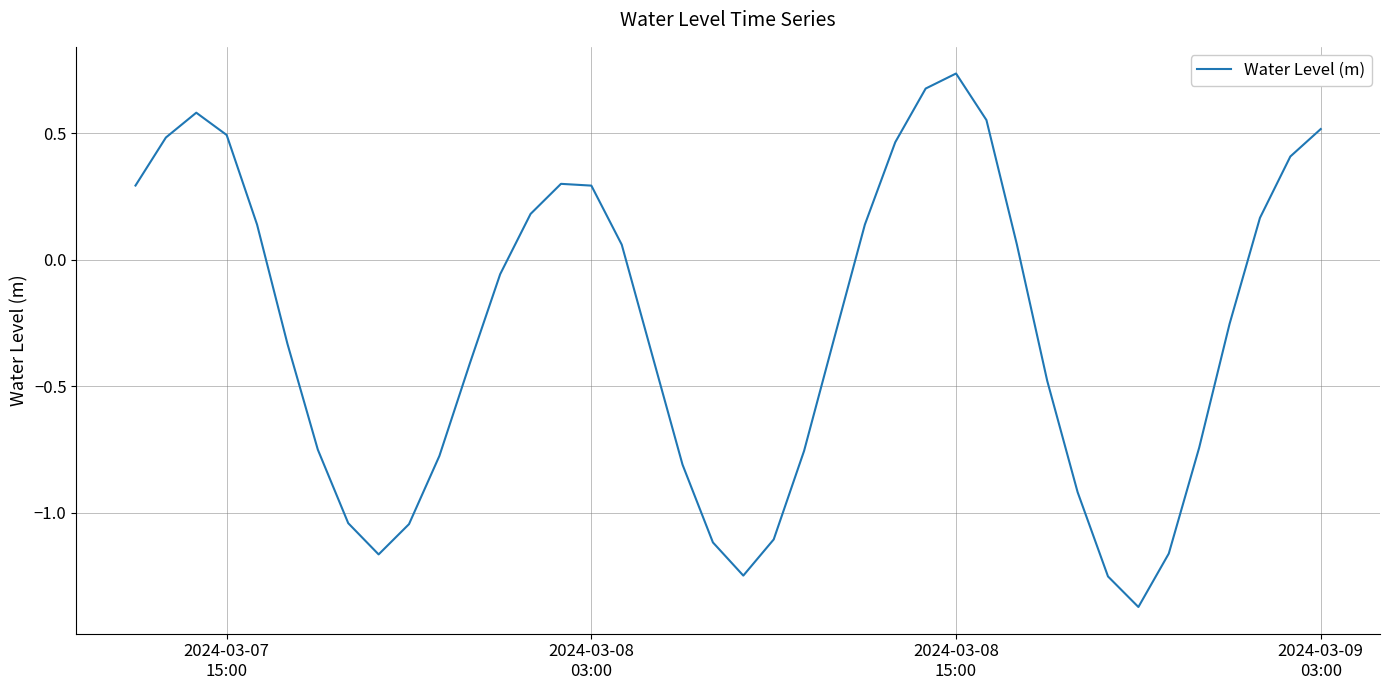

What is the difference between the maximum and minimum values?

2.1